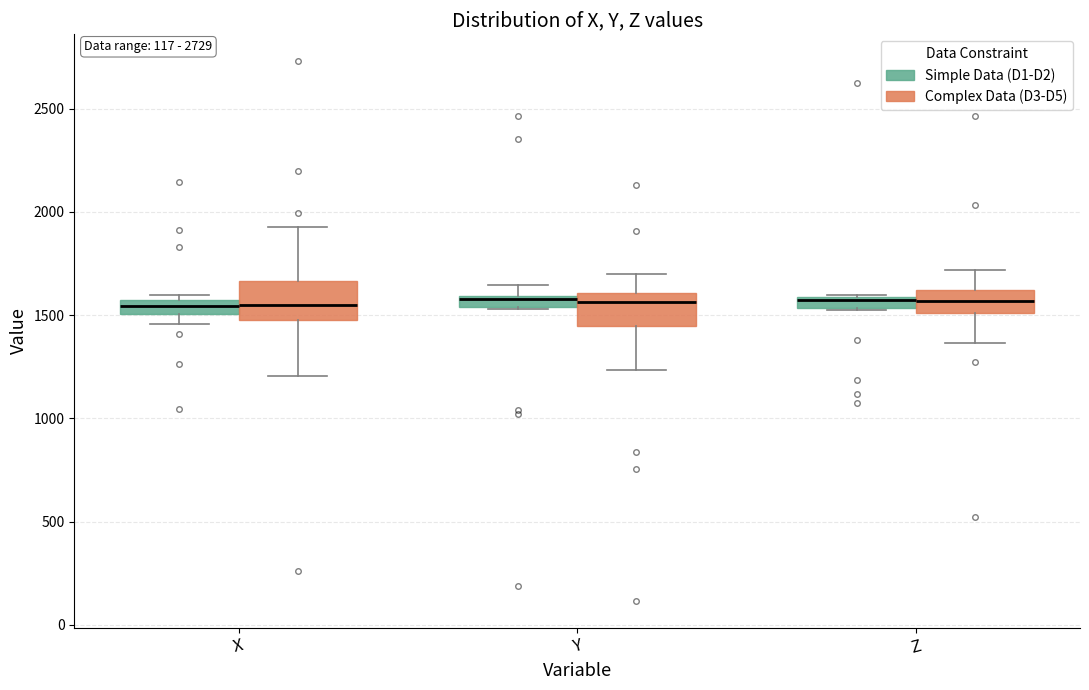

Where is the lower edge of the box for X (Simple Data (D1-D2)) on the y-axis? The values are not printed on the chart, so give them approximately, as read against the axis.

1500